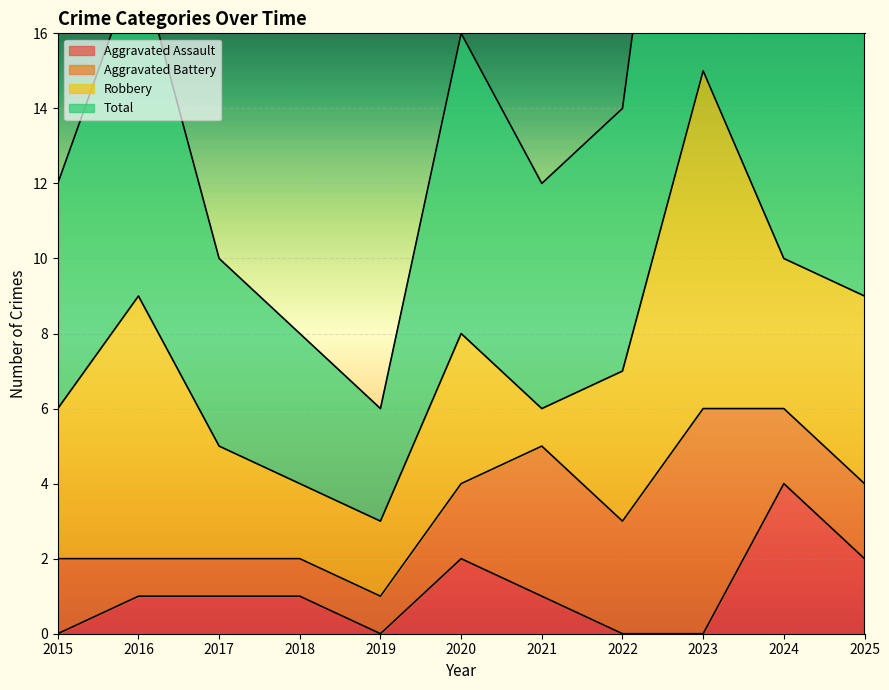

In Total, how many points are higher than both neighbors (excluding endpoints)?

3